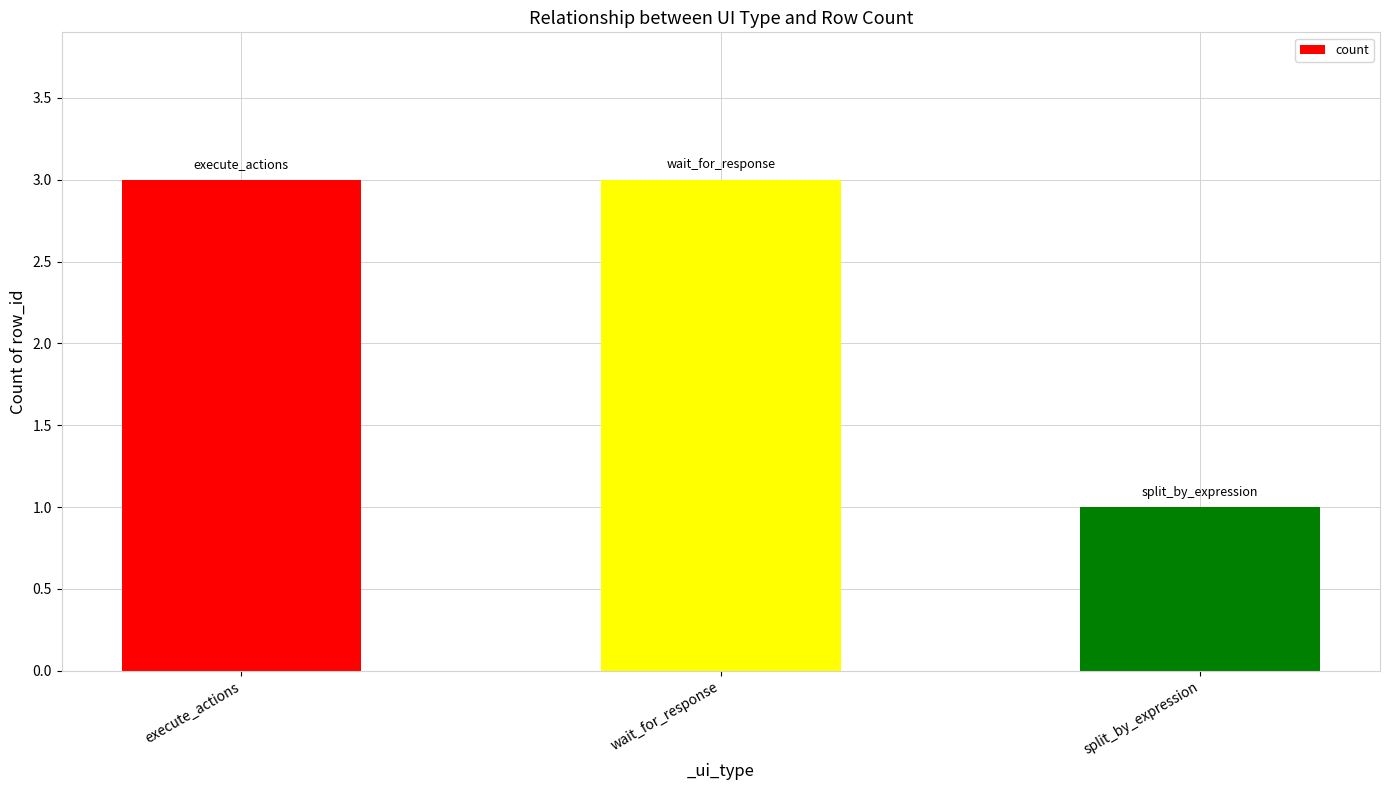

Is it true that the value at wait_for_response is 4?

False